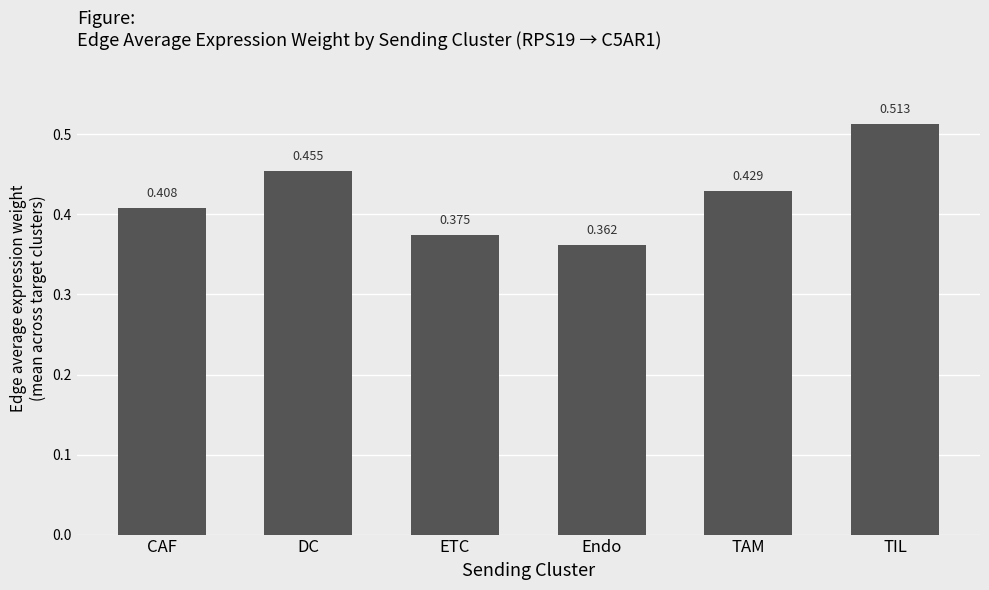

Rank the categories by value from lowest to highest.

Endo, ETC, CAF, TAM, DC, TIL